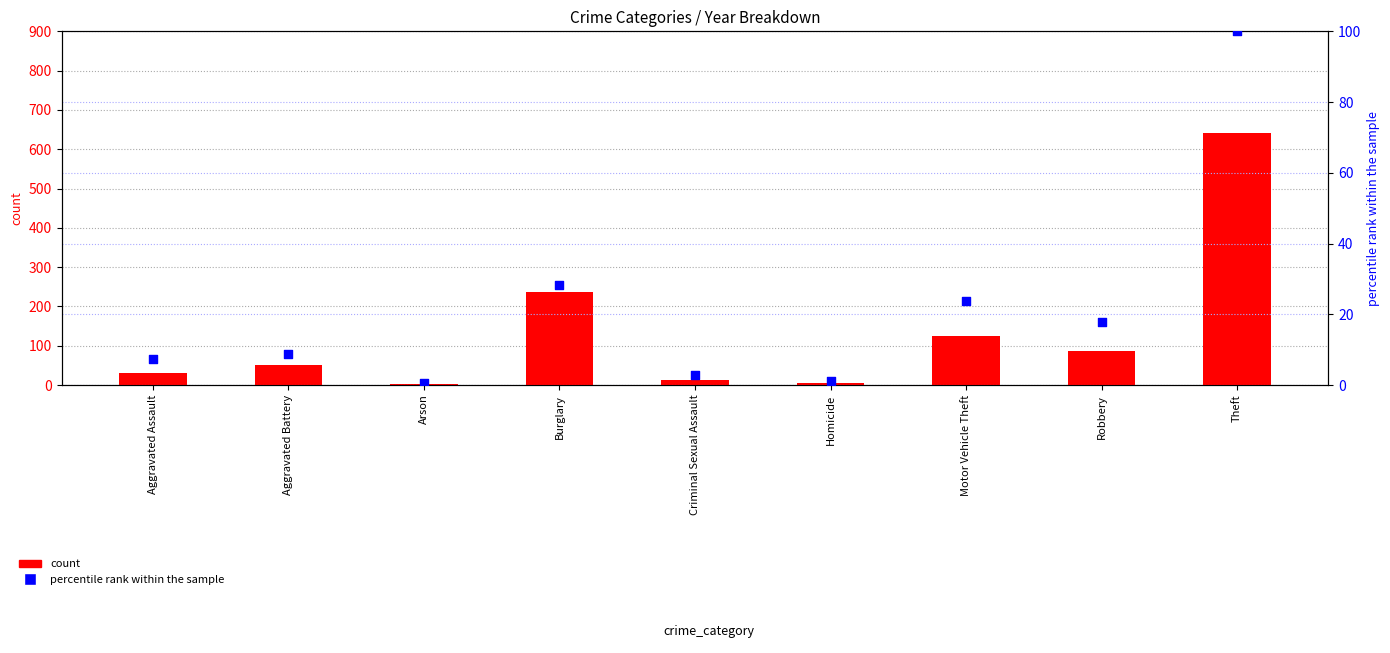

Which series has the widest spread of Y values?

count (2015)